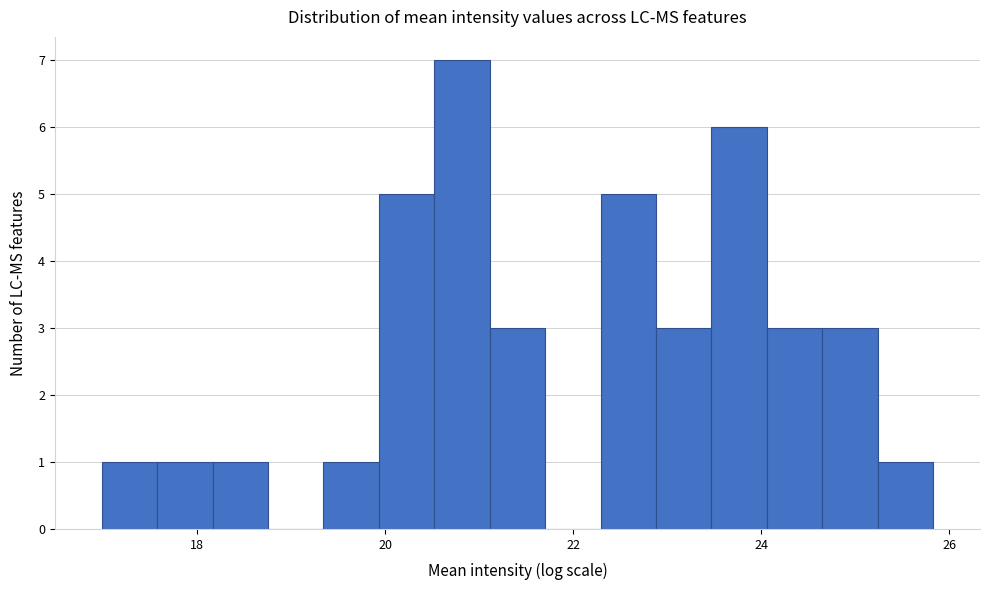

Read against the x-axis, roughly where is the centre of the tallest bar?

20.8